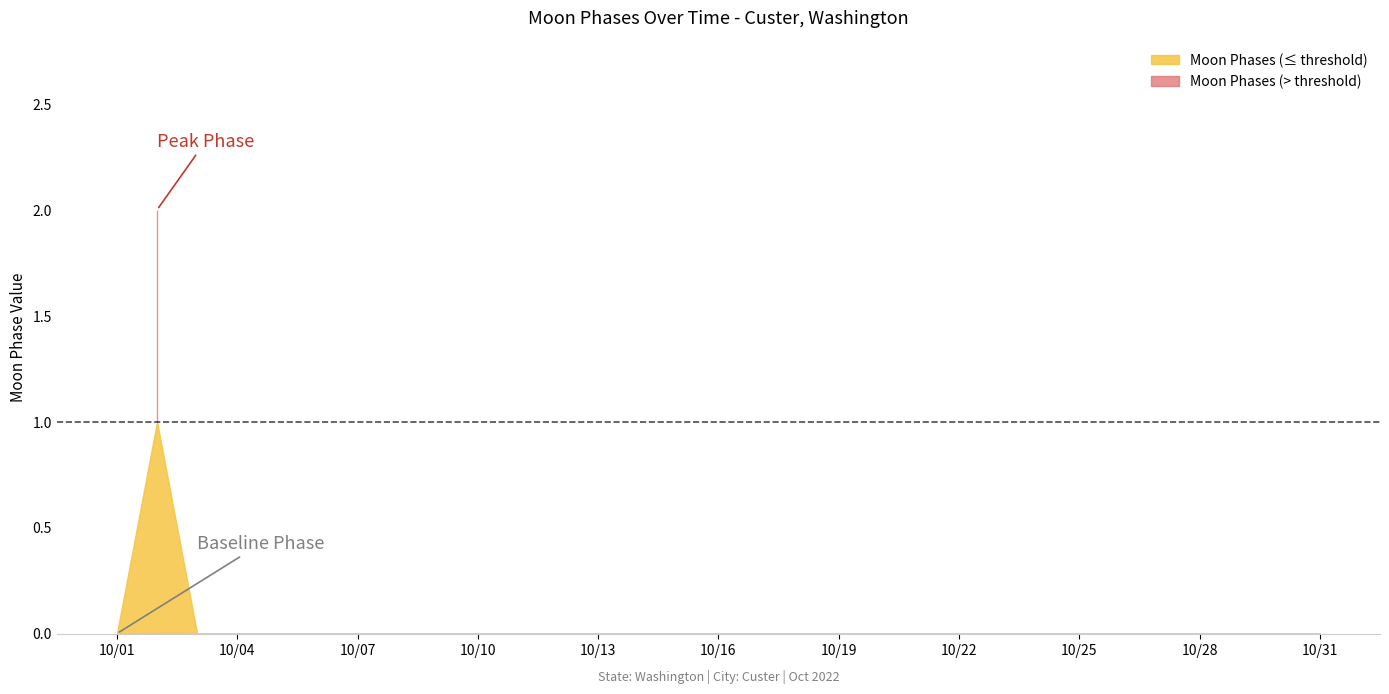

Is it true that the value at 2022-10-03 is 0?

True